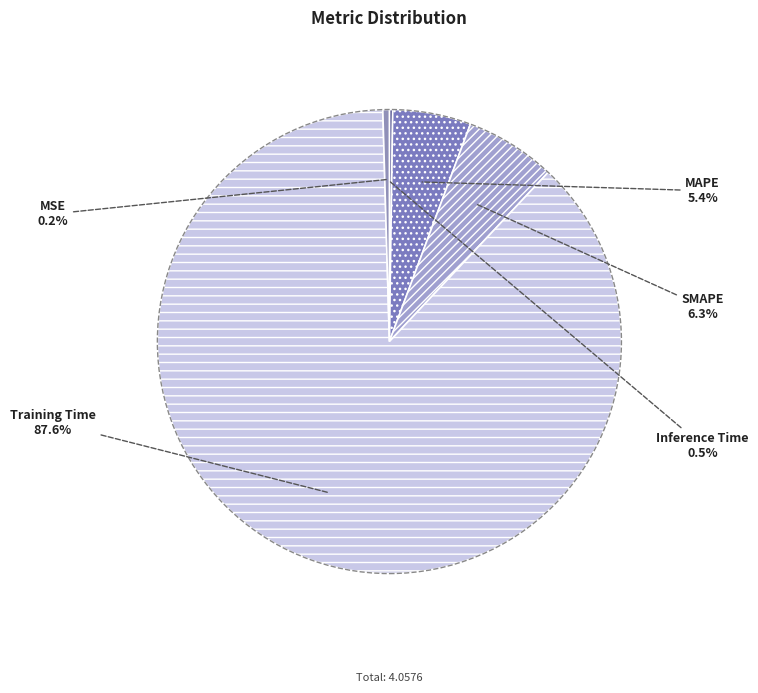

Which has a higher value, Training Time or SMAPE?

Training Time